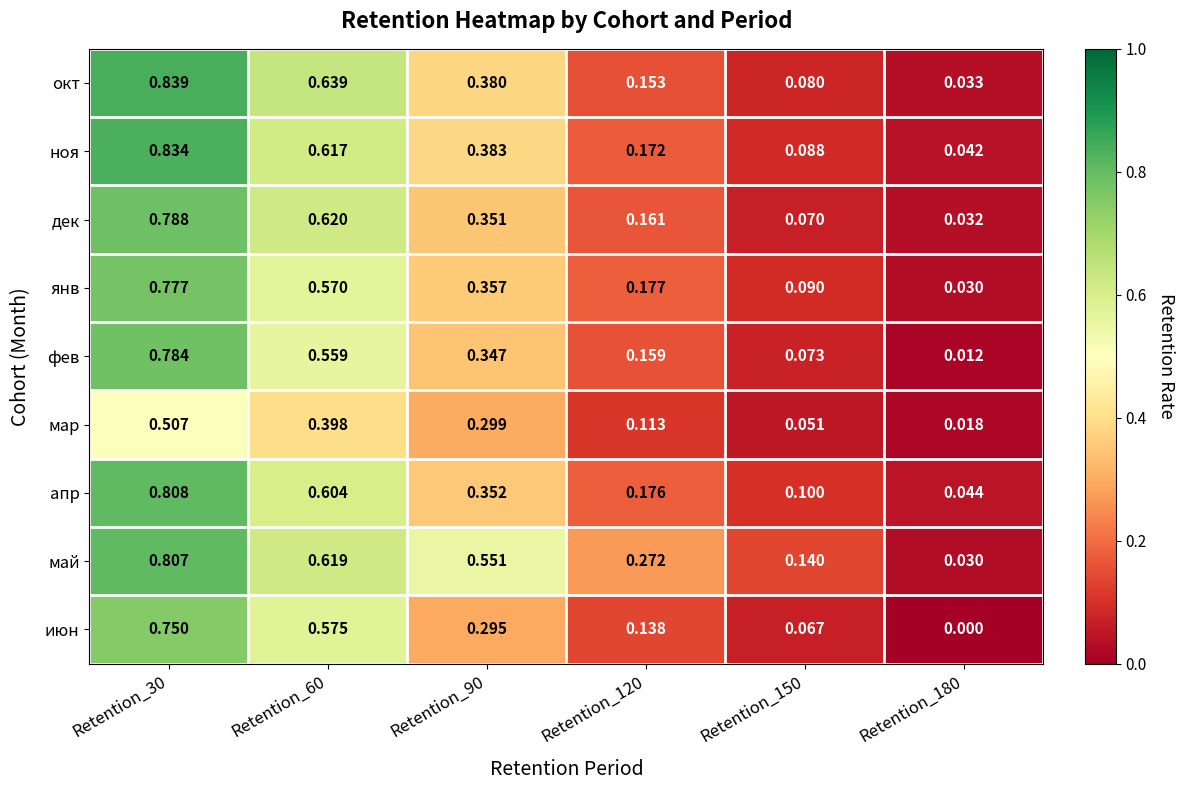

Which series has the largest total across all categories?

май